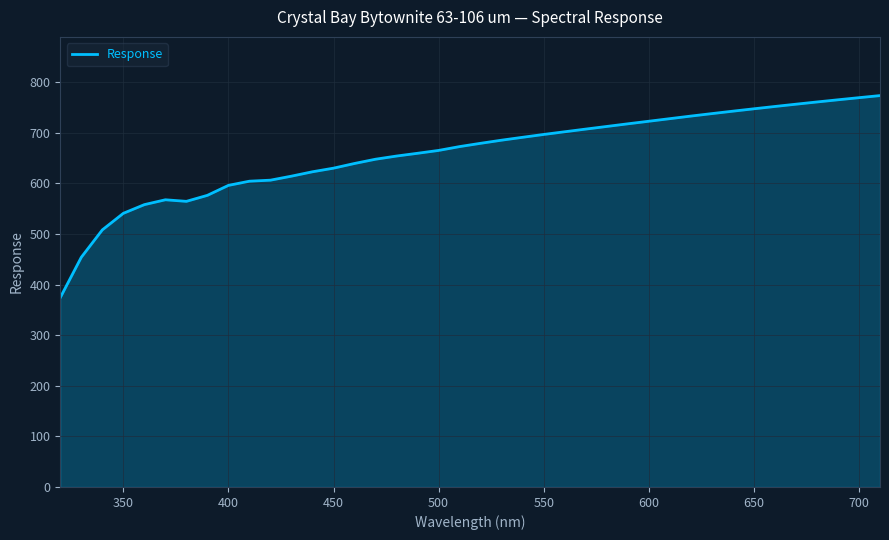

What is the minimum value shown in the chart?

374.3